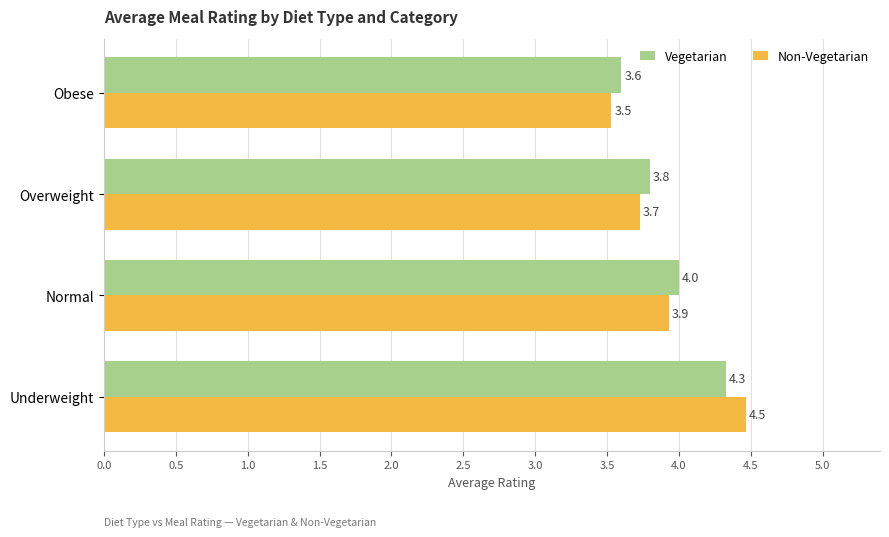

Is the value of Non-Vegetarian at Obese greater than the value of Vegetarian at Normal?

No